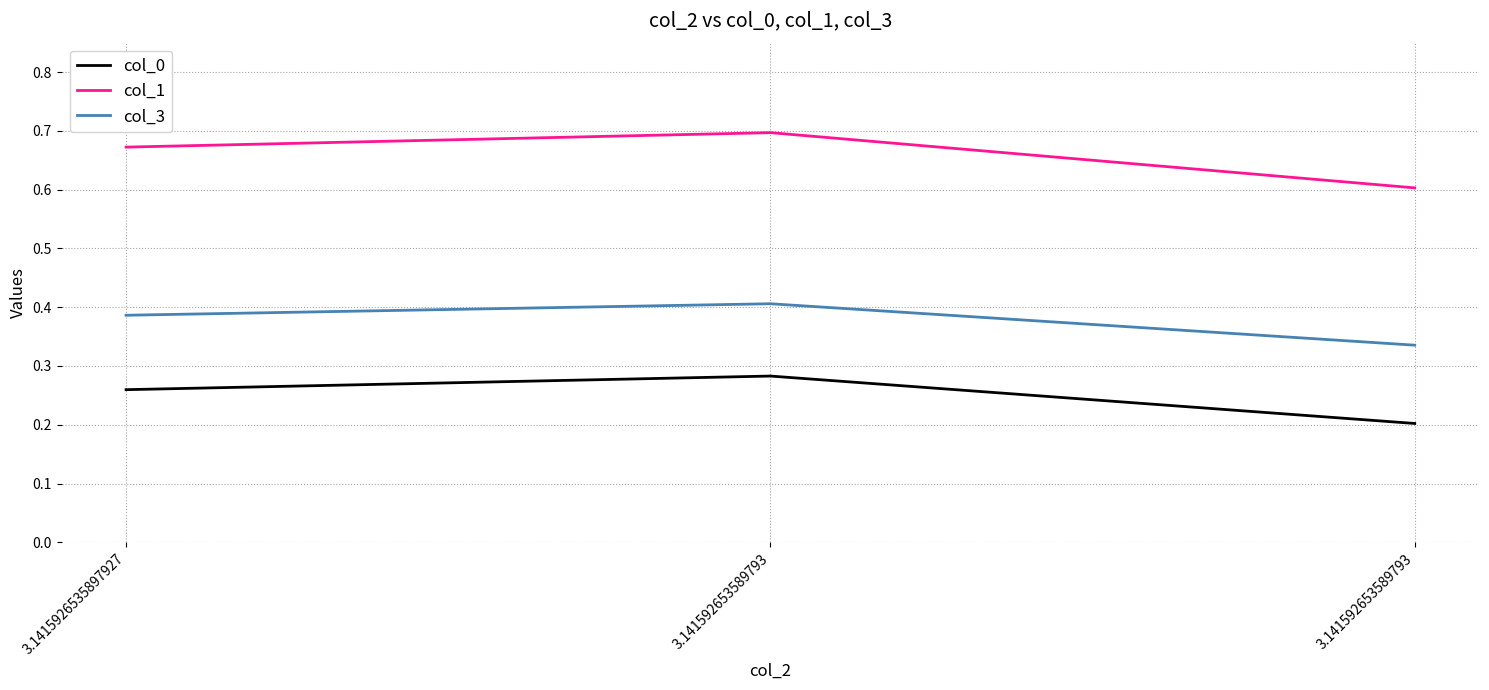

What are all the series names shown in the legend?

col_0, col_1, col_3